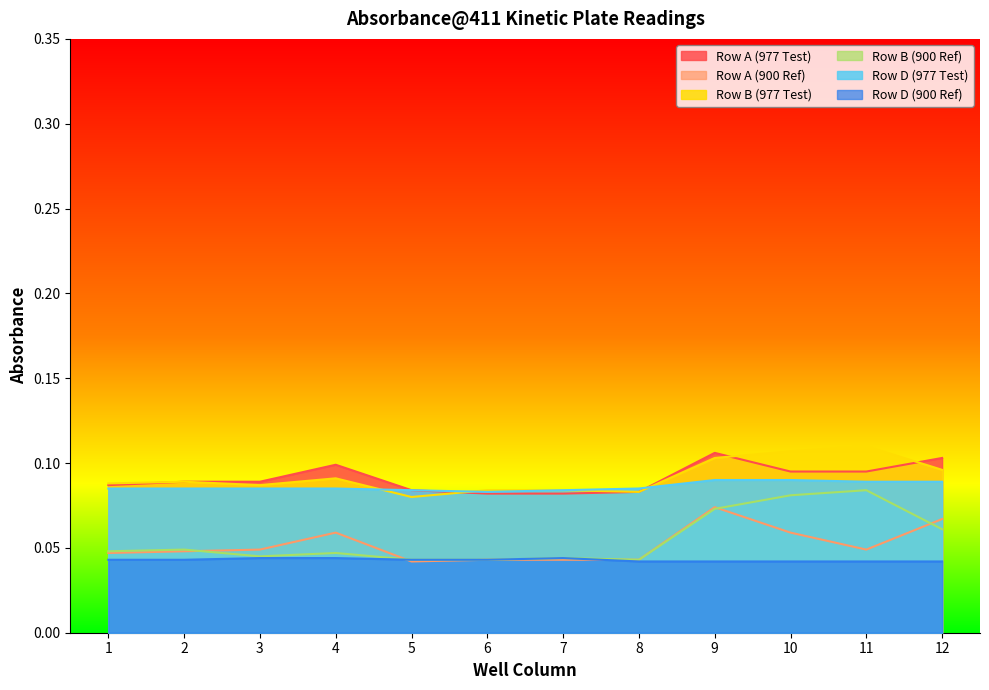

Rank the categories by Row D (900 Ref) value from highest to lowest.

3, 4, 7, 1, 2, 5, 6, 8, 9, 10, 11, 12